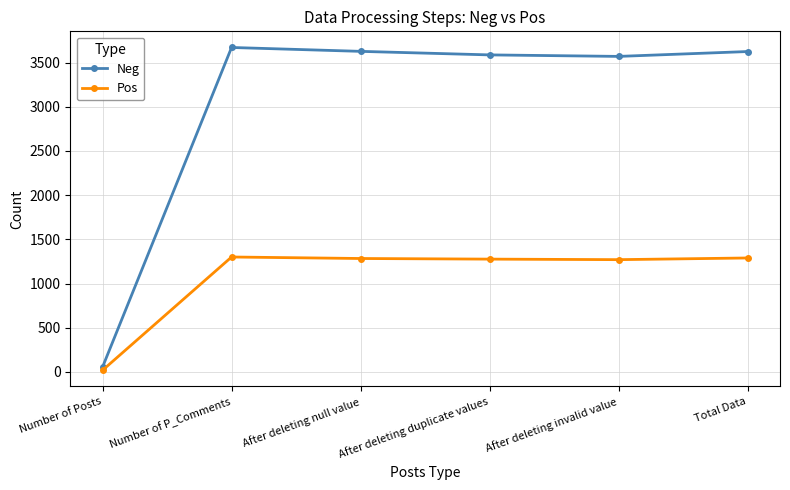

Is it true that Pos equals 1276 at After deleting duplicate values?

True